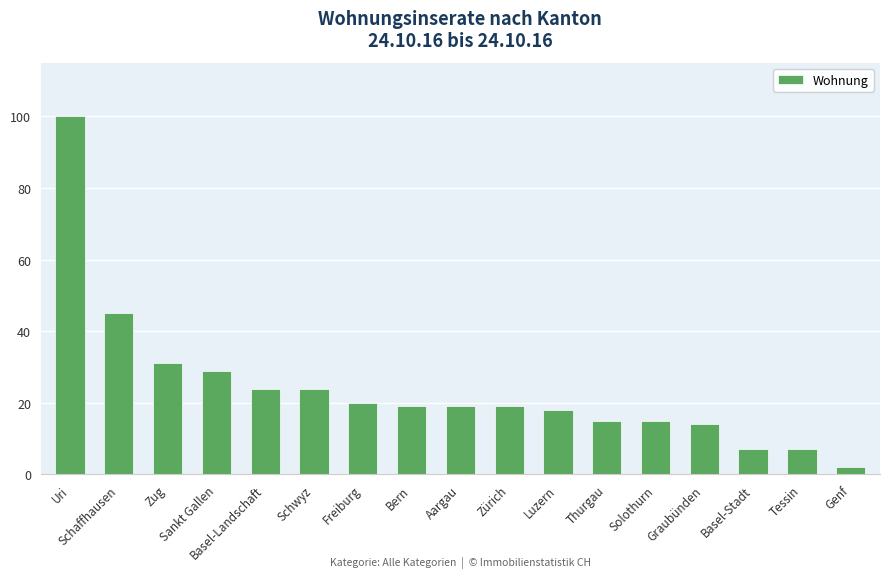

At which category does the chart reach its peak across all series?

Uri